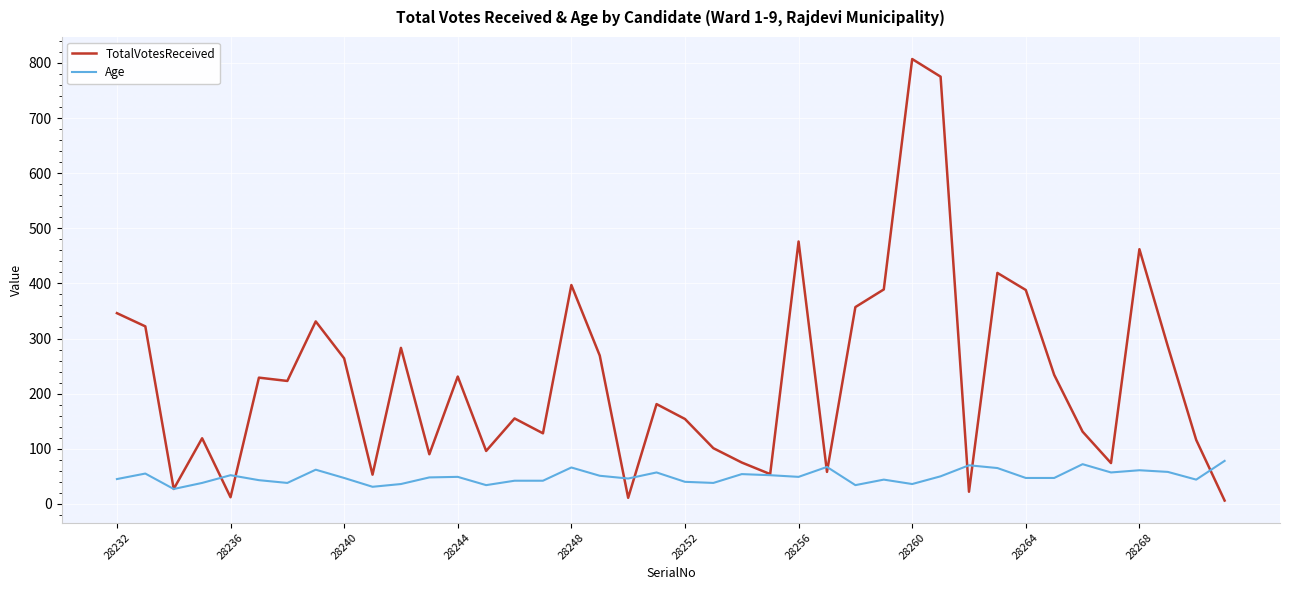

Which series has the widest spread of values?

TotalVotesReceived